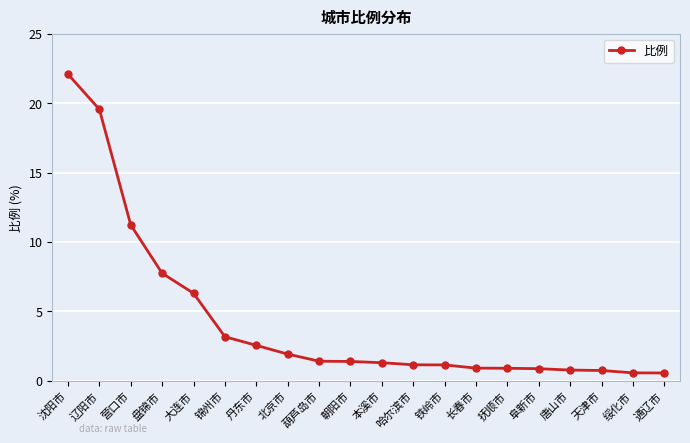

What is the approximate value at 绥化市?

0.6